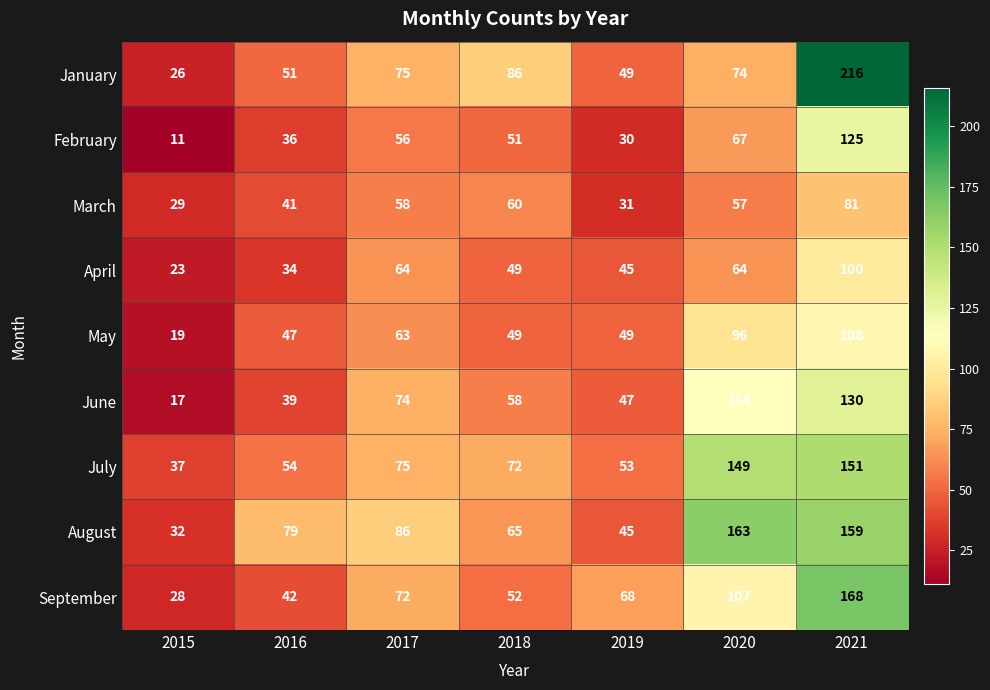

Rank the series by their maximum value, from highest to lowest.

January, September, August, July, June, February, May, April, March